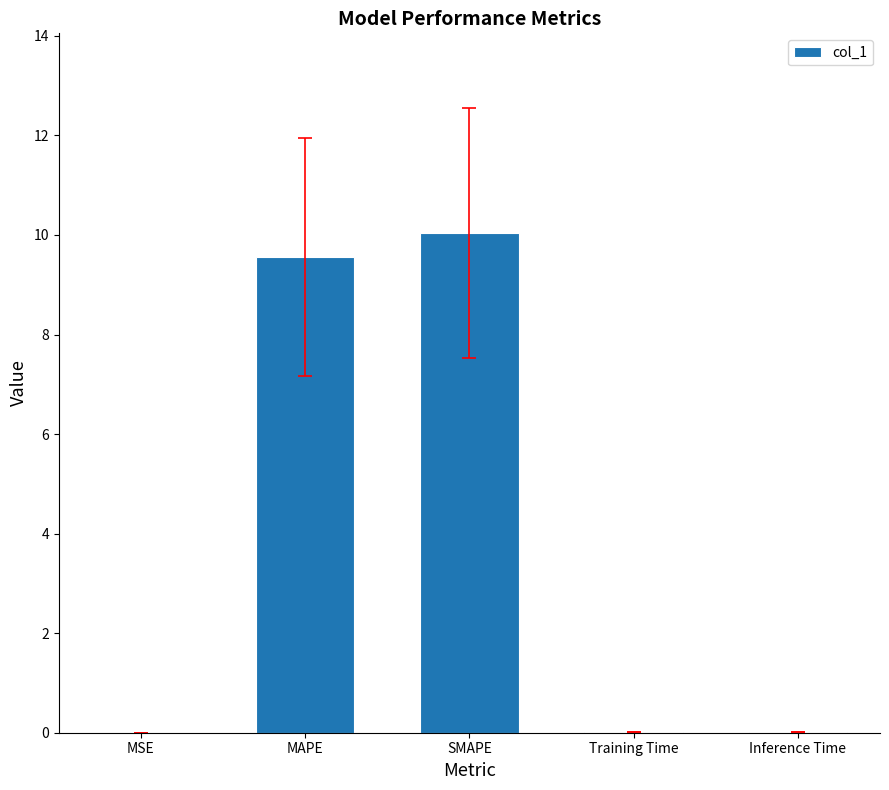

Where is the data nearest to the value 5?

MAPE